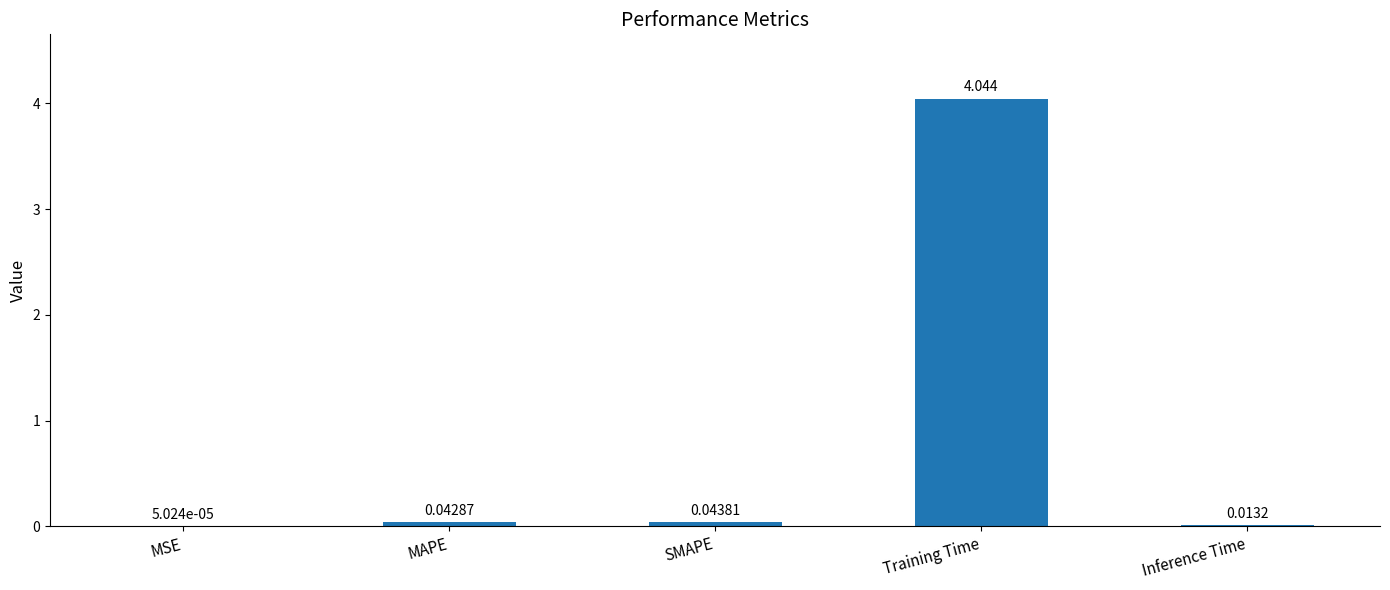

At which label is the value closest to 2?

SMAPE